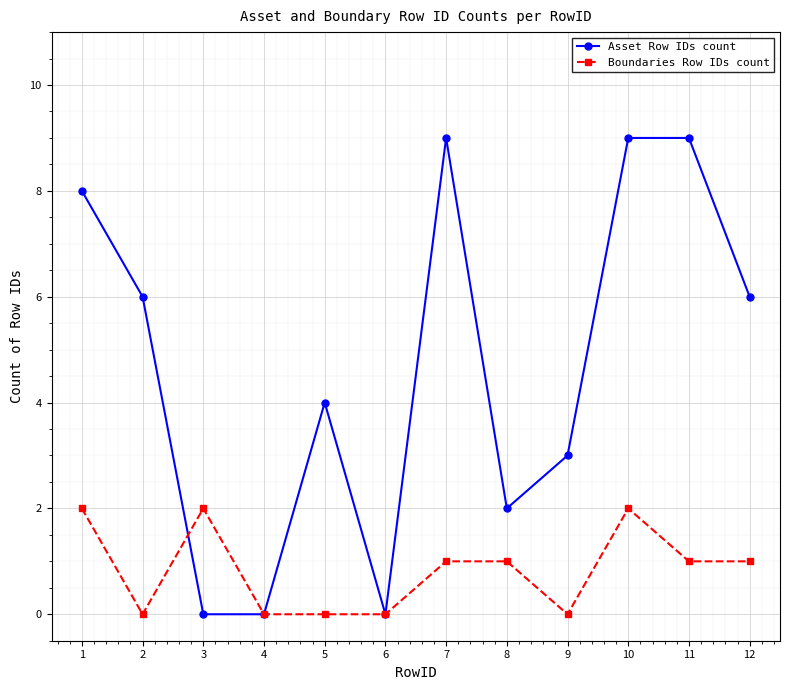

Reading right to left, extract all data points from this chart.

Asset Row IDs count: 6	9	9	3	2	9	0	4	0	0	6	8
Boundaries Row IDs count: 1	1	2	0	1	1	0	0	0	2	0	2